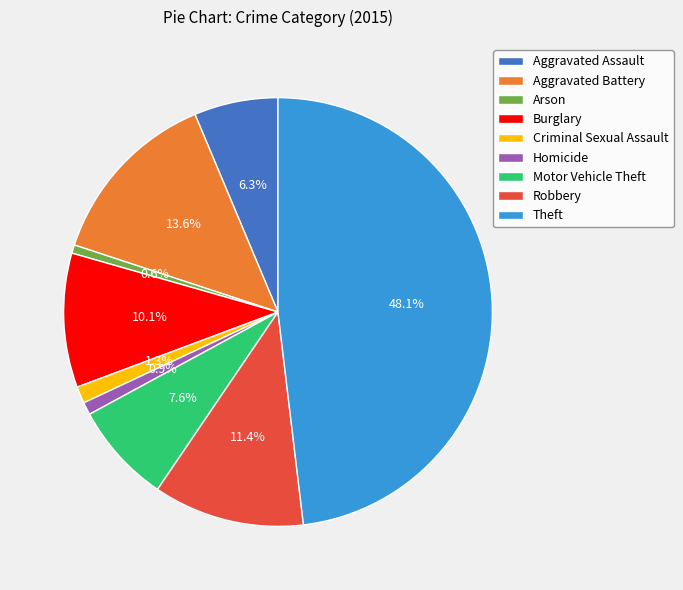

Does Motor Vehicle Theft account for over 50% of the chart?

No